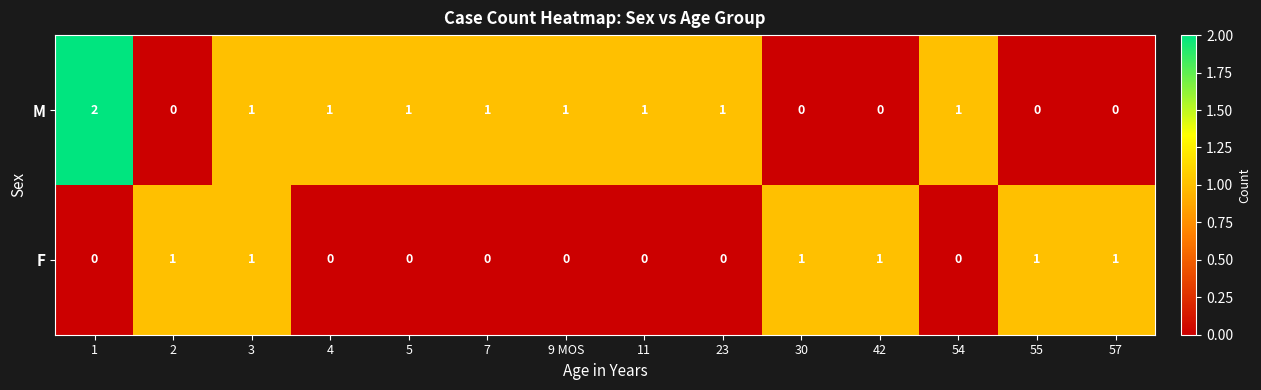

True or false: F has a value of 1 at 54.

False